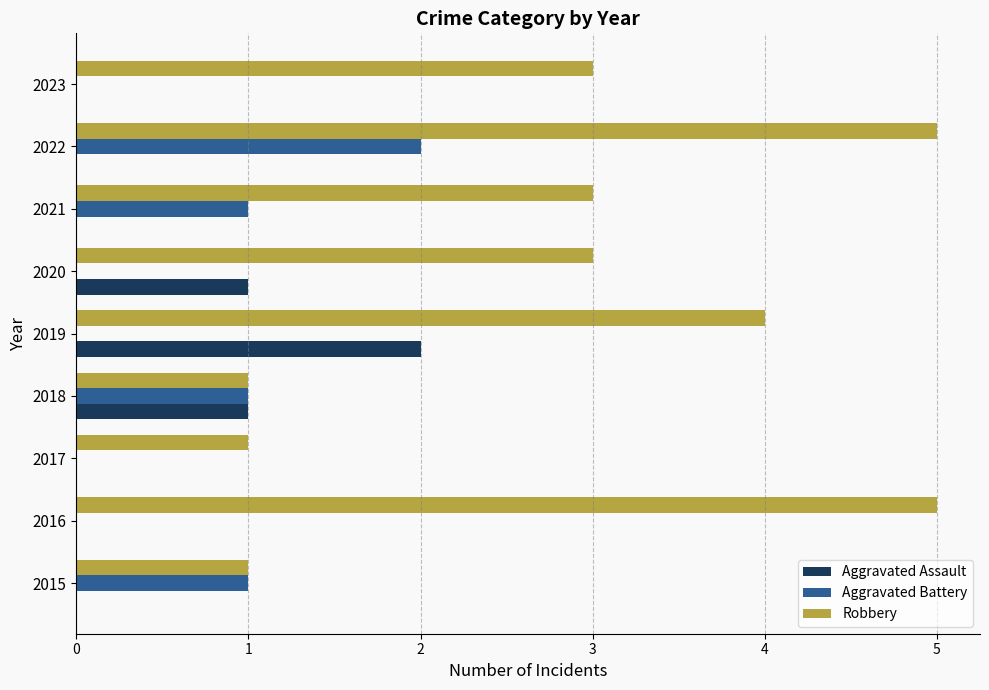

How many data points does each series have?

9